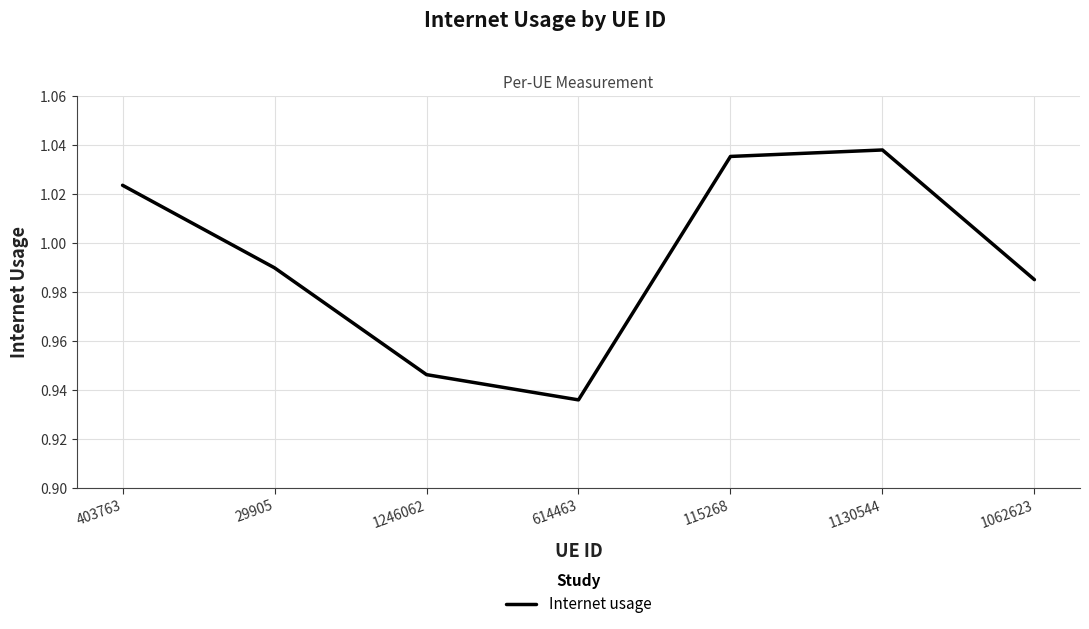

What is the difference between the maximum and minimum values?

0.1